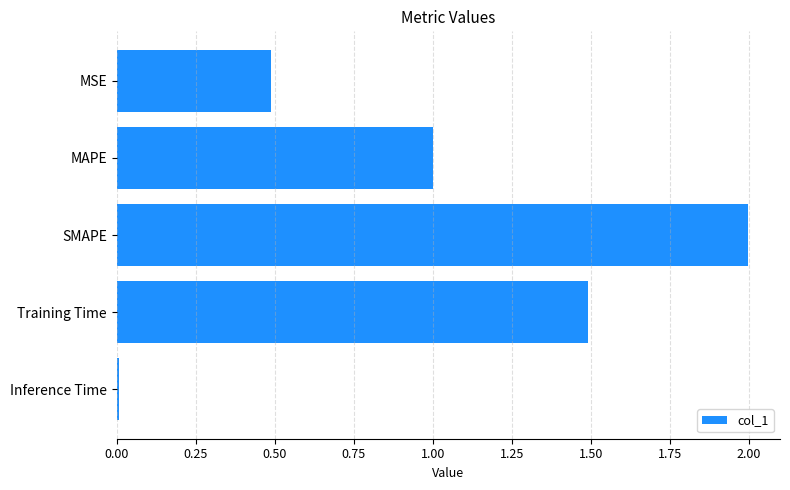

Which label corresponds to the smallest value in the chart?

Inference Time